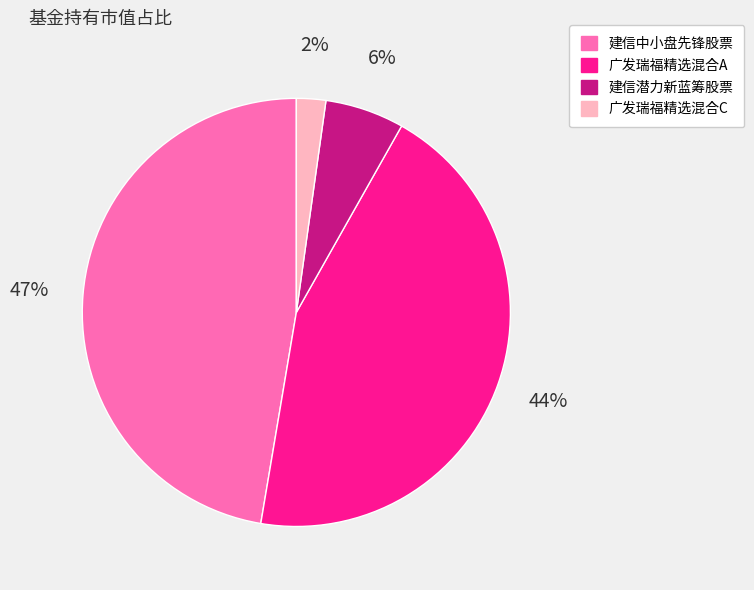

To the nearest percent, what portion does 建信中小盘先锋股票 represent?

47%